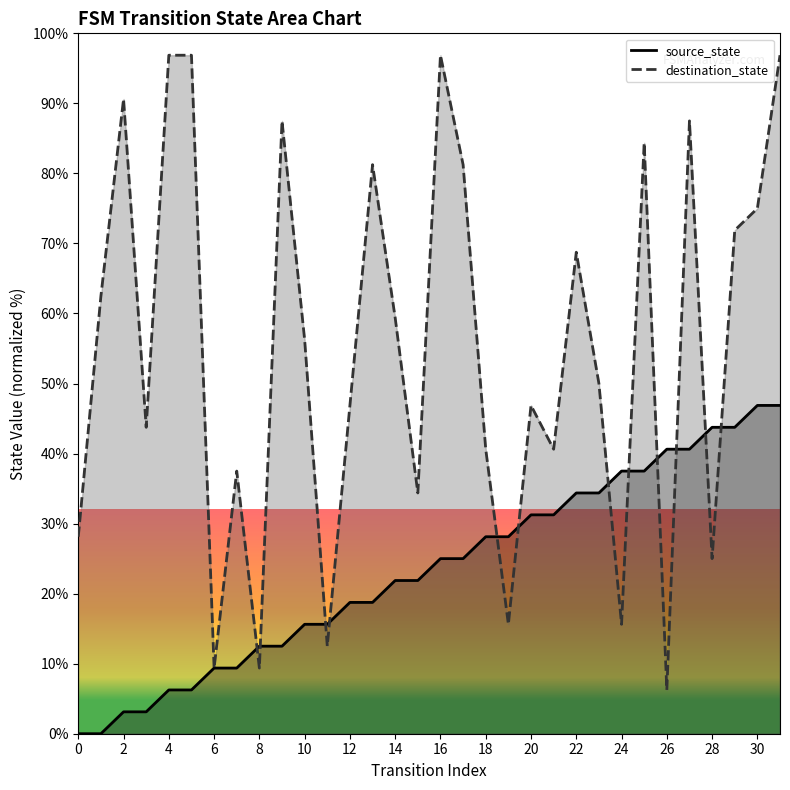

Does the chart display data point markers on the line(s)?

No